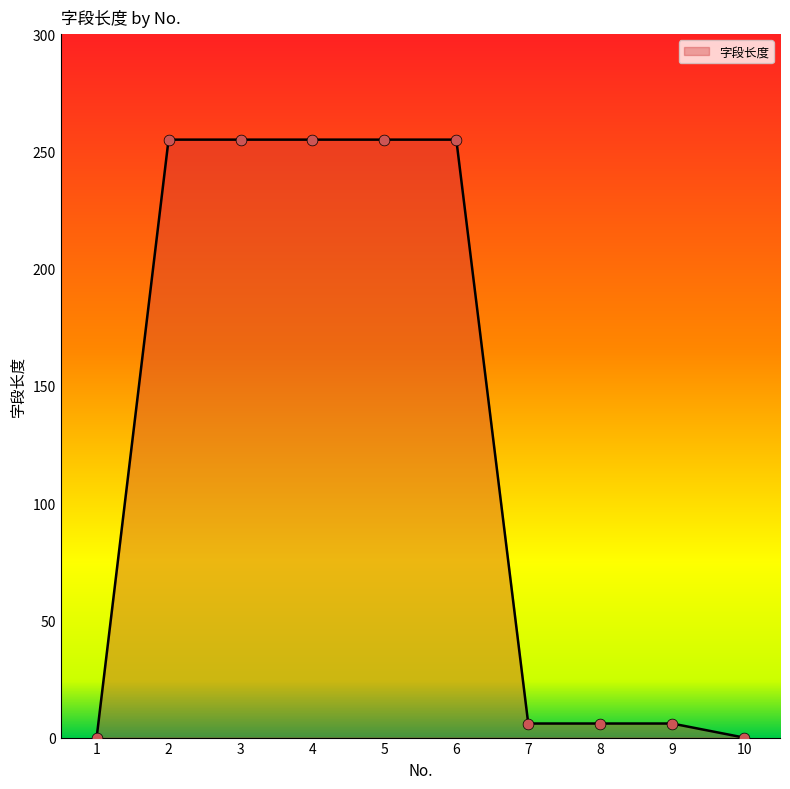

What is the ratio of the value at 3 to the value at 2?

1.0